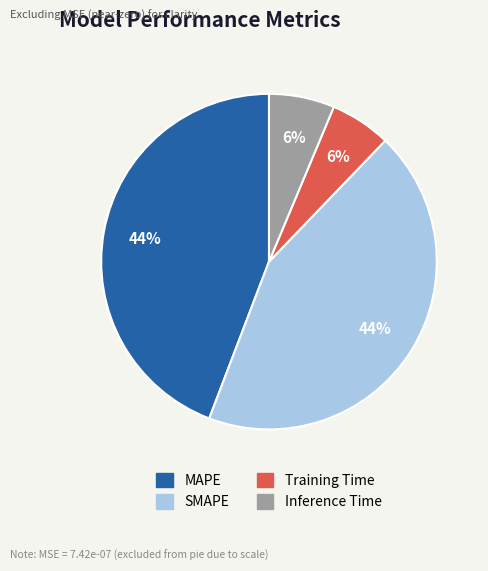

To the nearest percent, what percentage of the pie is Training Time?

6%